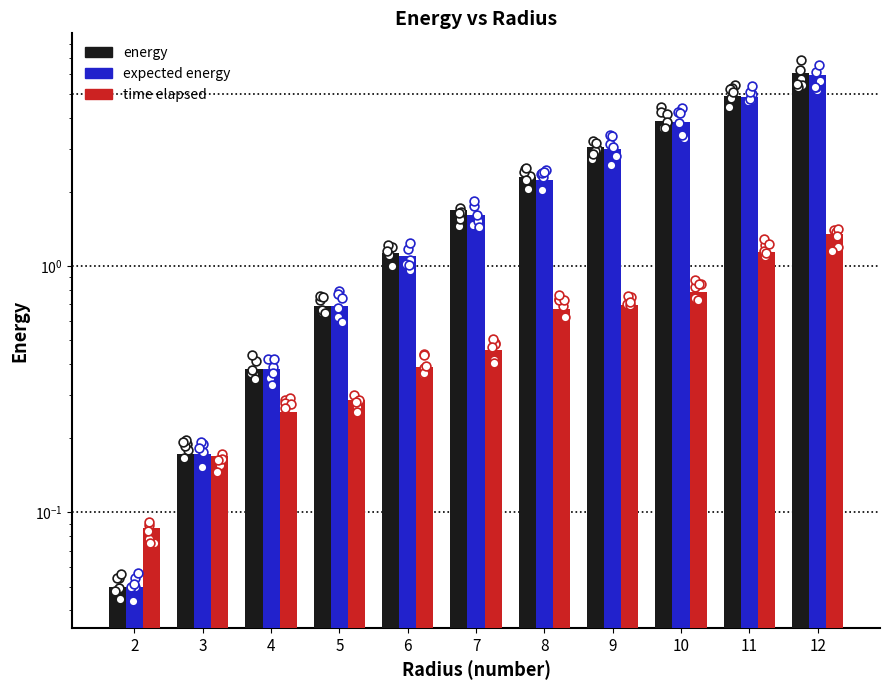

What is the total value across all series at 9?

6.7